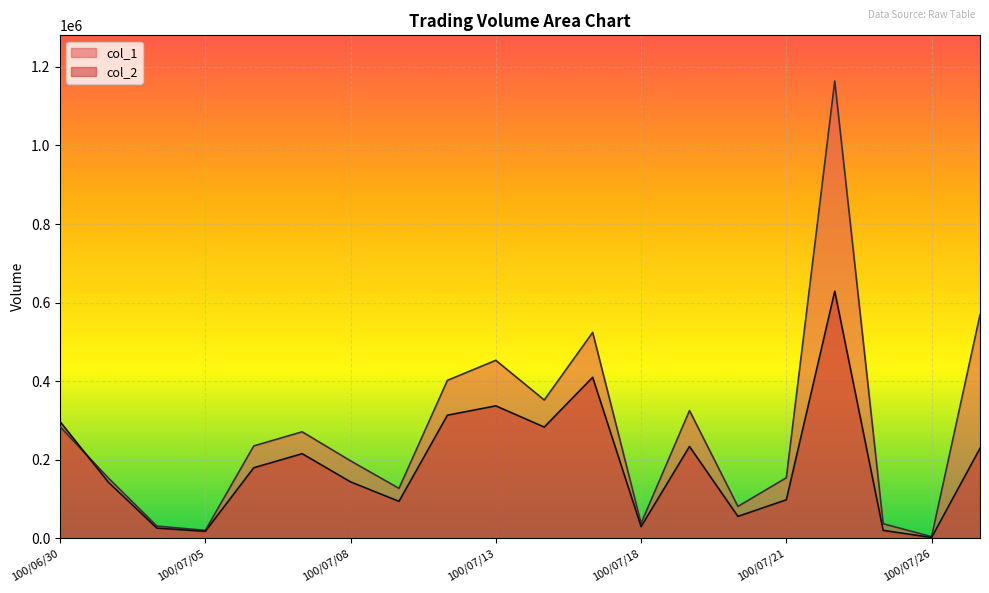

Where does the col_1 series first go above 235000?

100/06/30